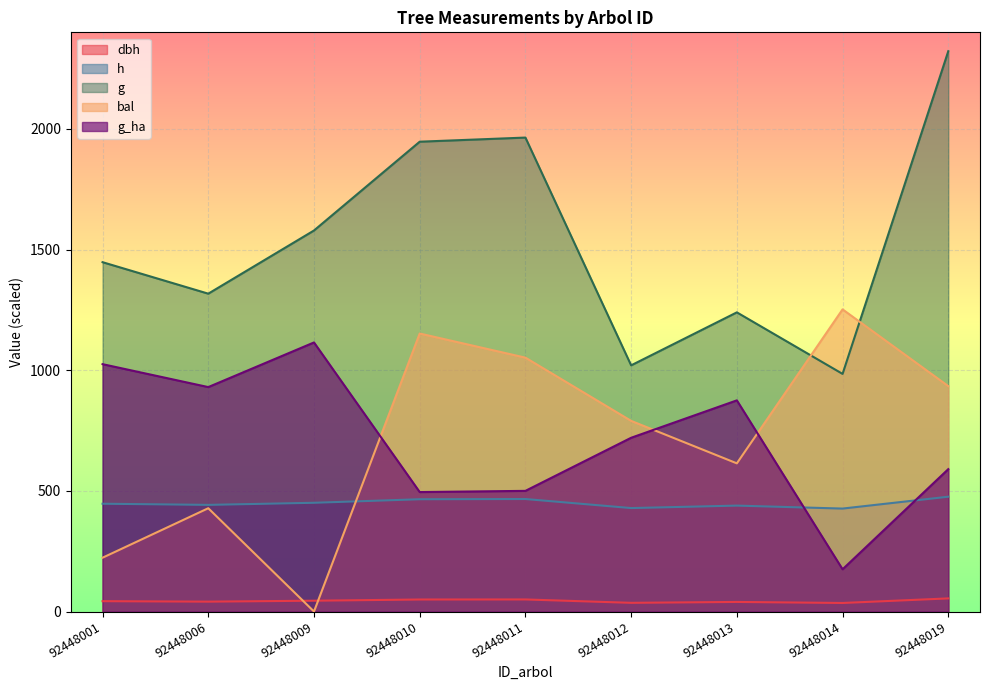

How many categories are shown in the chart?

9